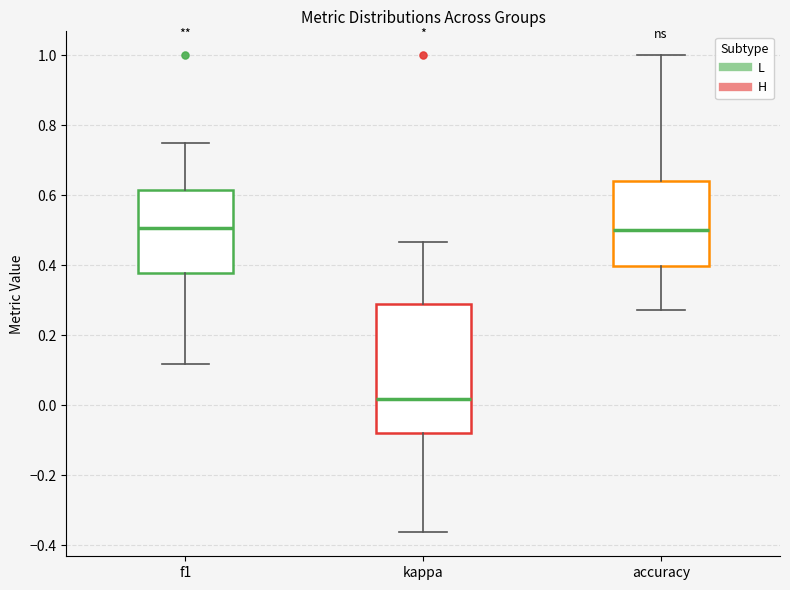

Where does the lower whisker of the box for kappa end on the y-axis? The values are not printed on the chart, so give them approximately, as read against the axis.

-0.36